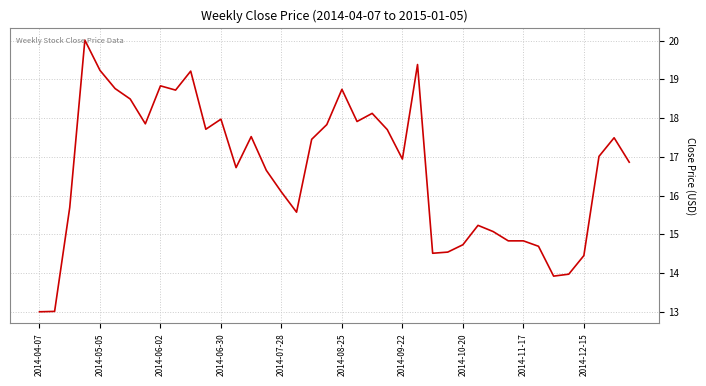

What is the smallest value displayed?

13.0